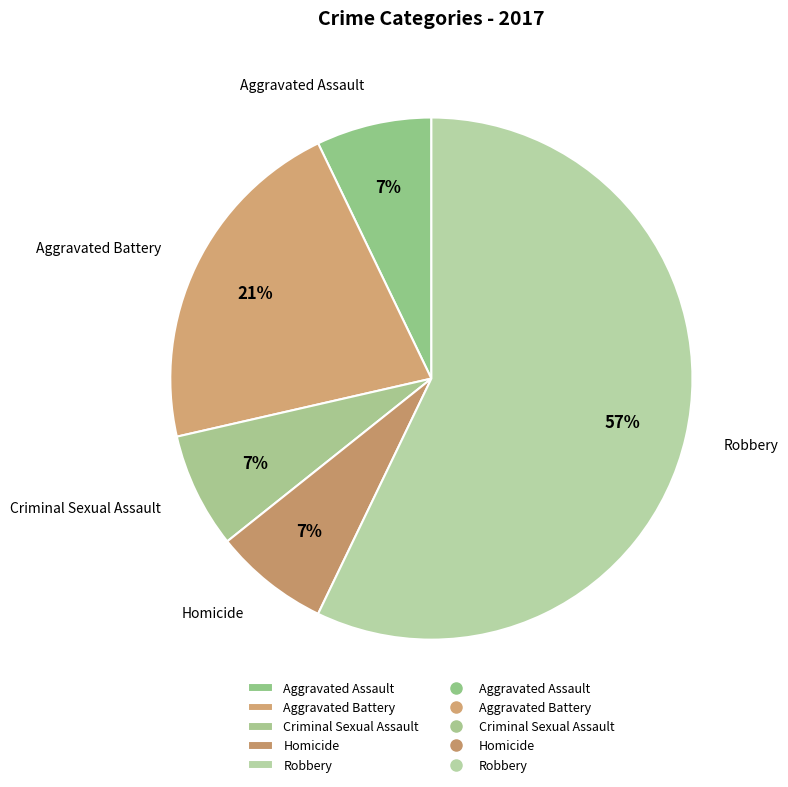

To the nearest percent, what is the average slice percentage?

20%